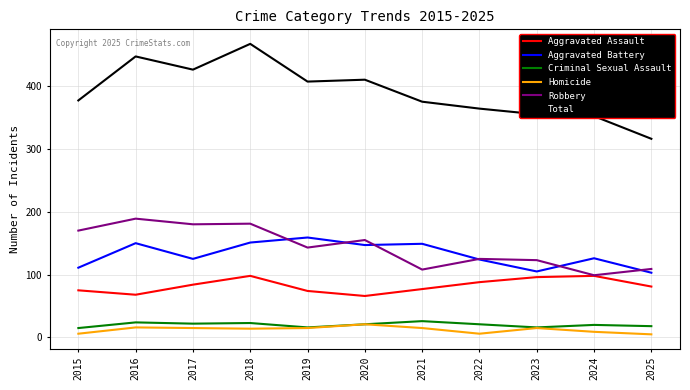

True or false: Total and Robbery intersect in this chart.

False